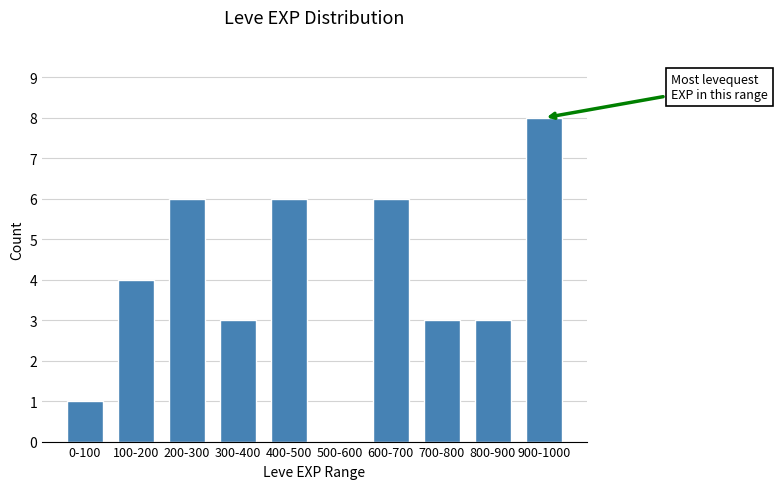

Reading right to left, extract all data points from this chart.

900-1000=8	800-900=3	700-800=3	600-700=6	500-600=0	400-500=6	300-400=3	200-300=6	100-200=4	0-100=1